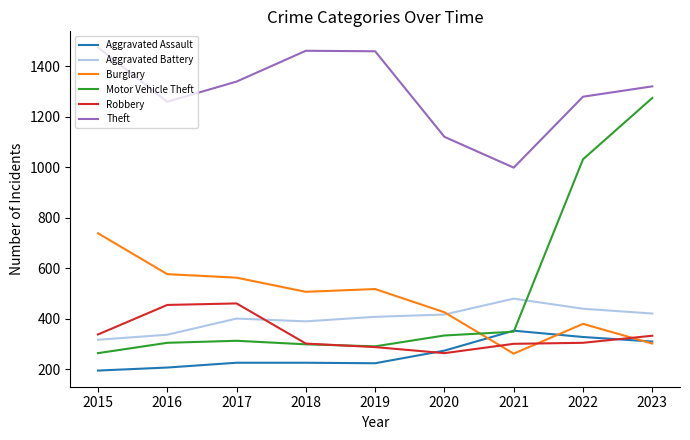

Is it true that Aggravated Battery equals 316 at 2015?

True